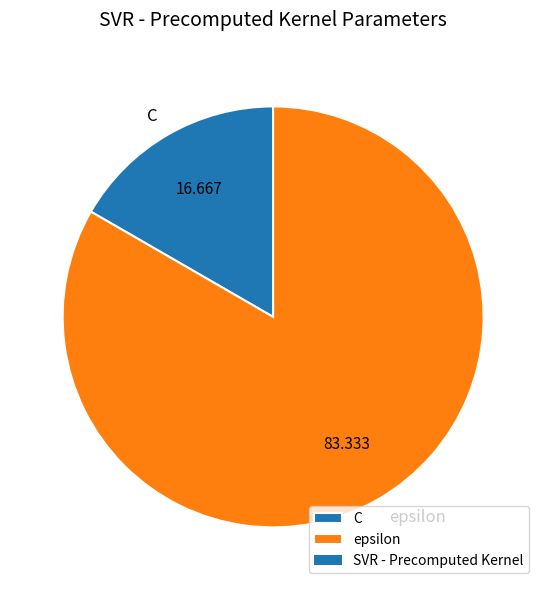

Which category has the biggest portion of the pie?

epsilon